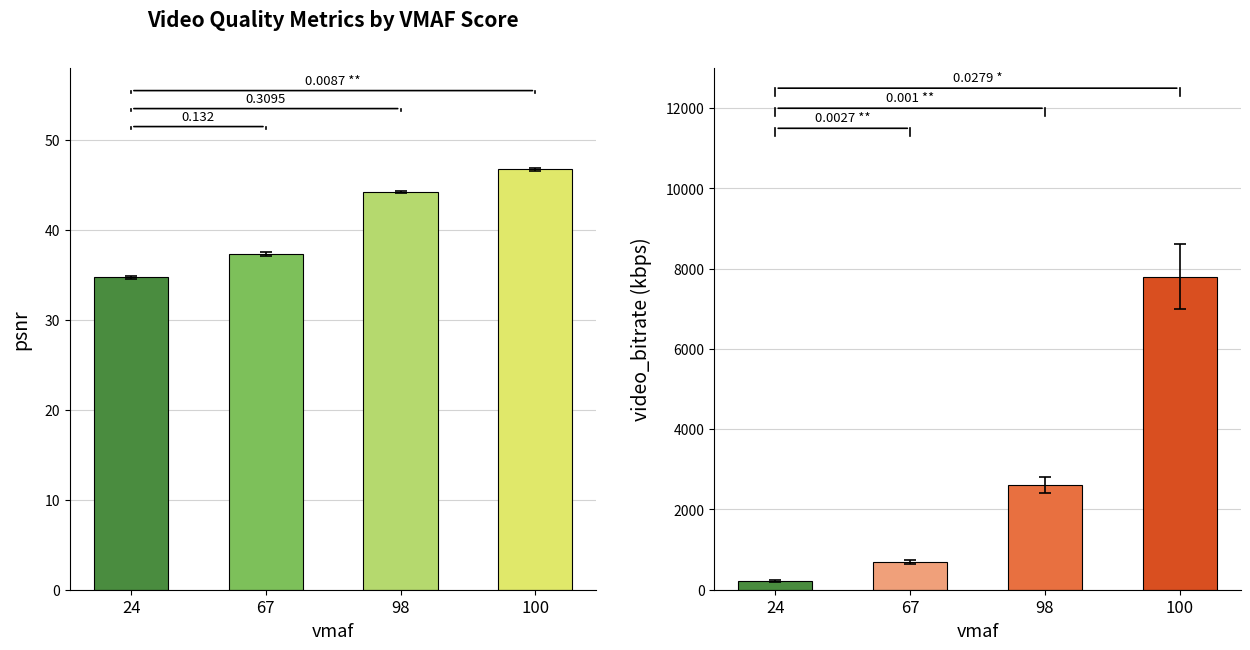

Reading right to left, list all the values displayed in this chart.

psnr: 46.8	44.2	37.3	34.8
video_bitrate: 7805.3	2604.8	690.5	218.5